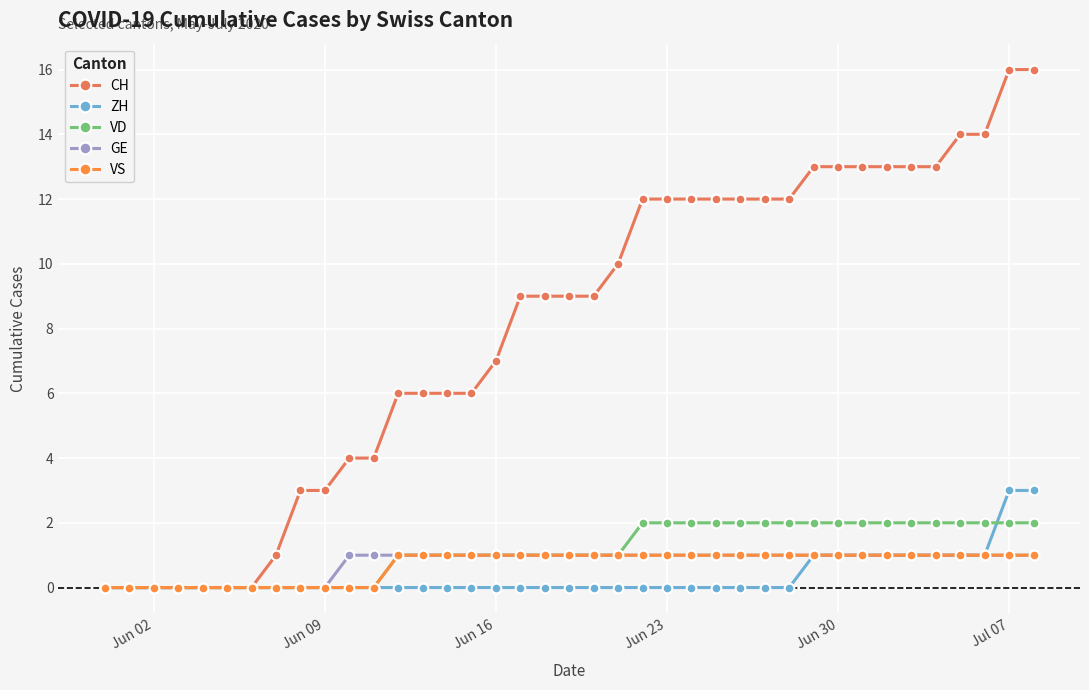

What is the maximum value shown in the chart?

16